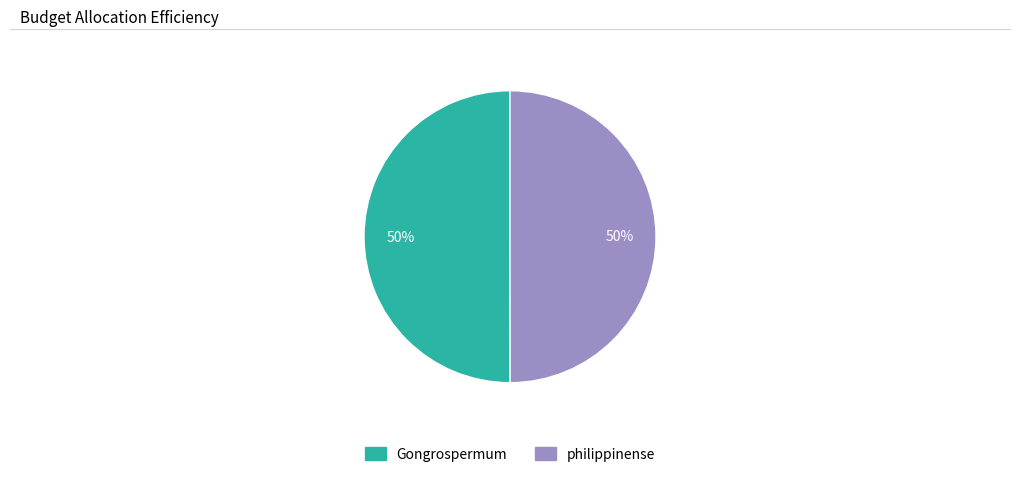

What is the ratio of the value at Gongrospermum to the value at philippinense?

1.0